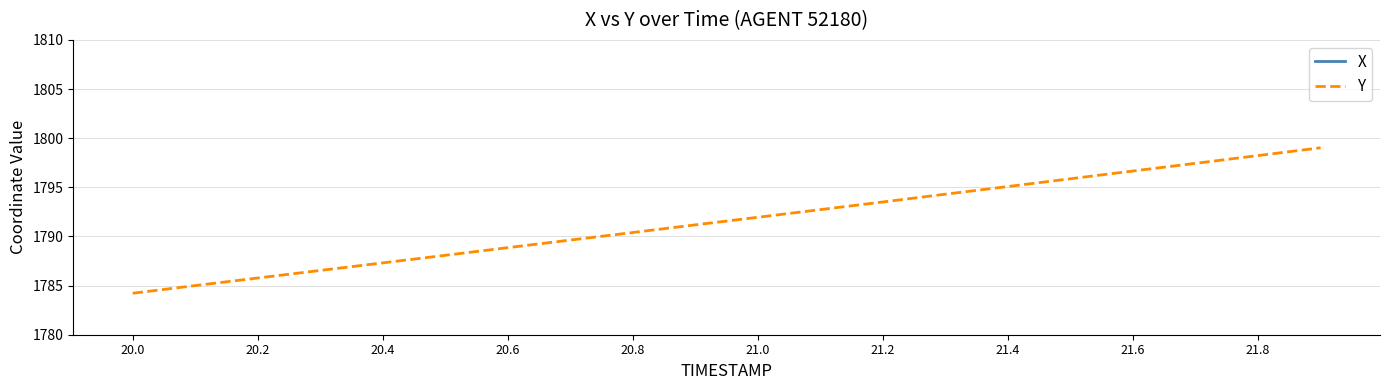

Which series has the largest range (max minus min)?

X